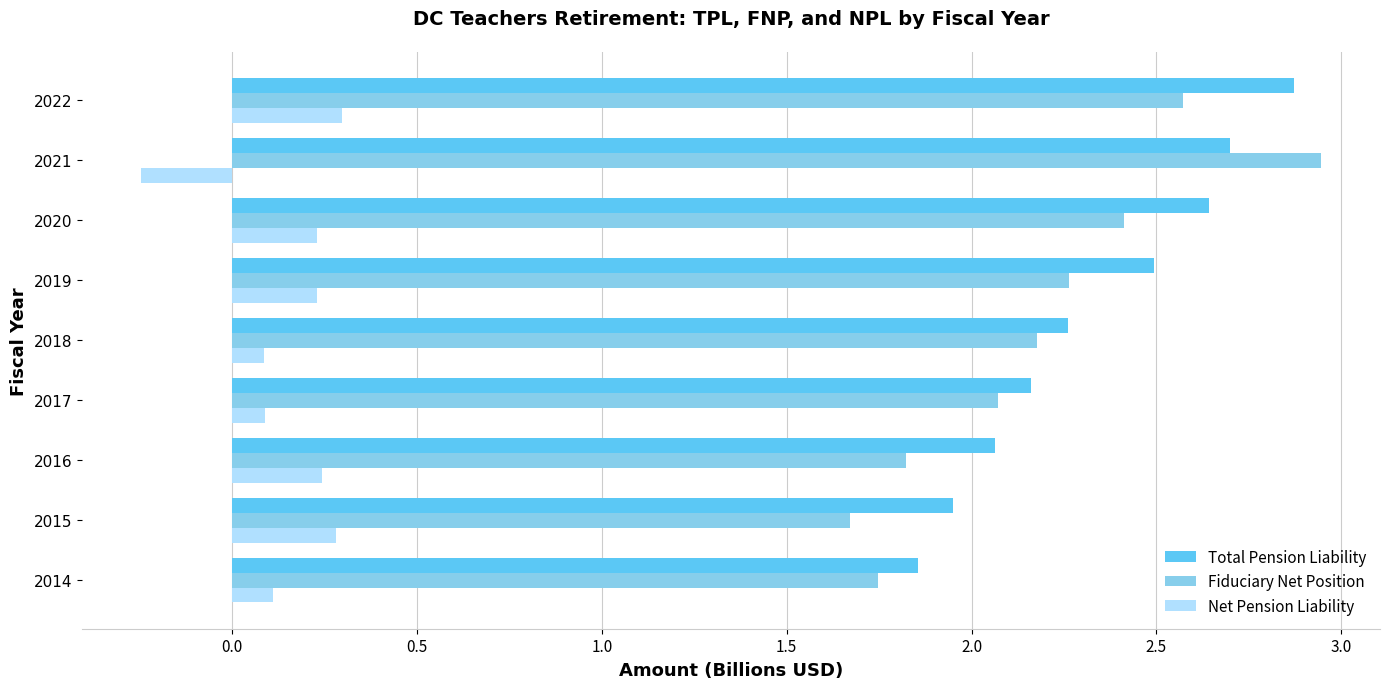

What is the difference between the Fiduciary Net Position values at 2019 and 2022?

0.3